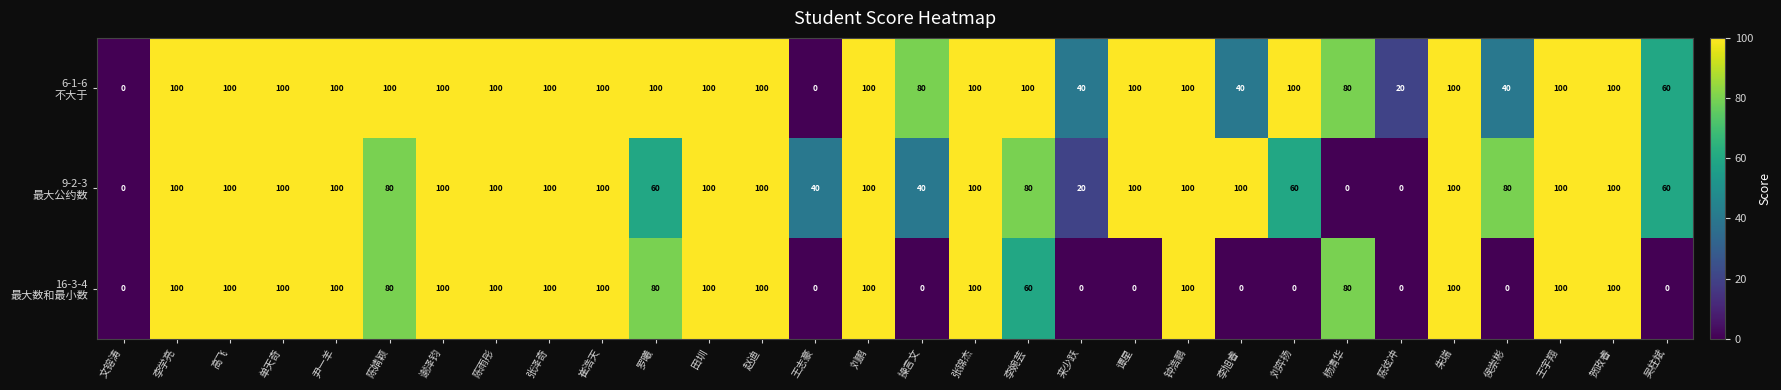

At how many categories does at least one series exceed 31?

28